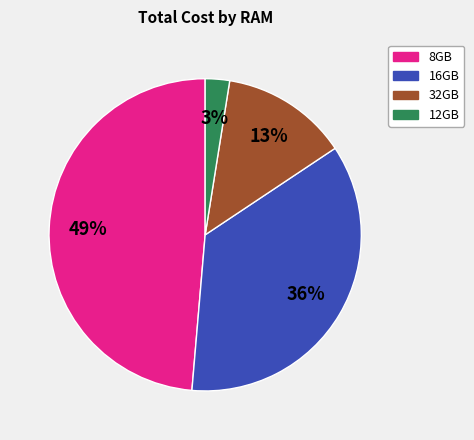

Is there a majority slice in this chart?

No